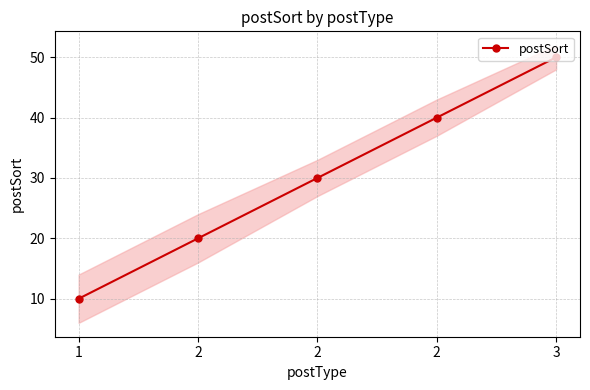

Is it true that the value at 2 is 34?

False